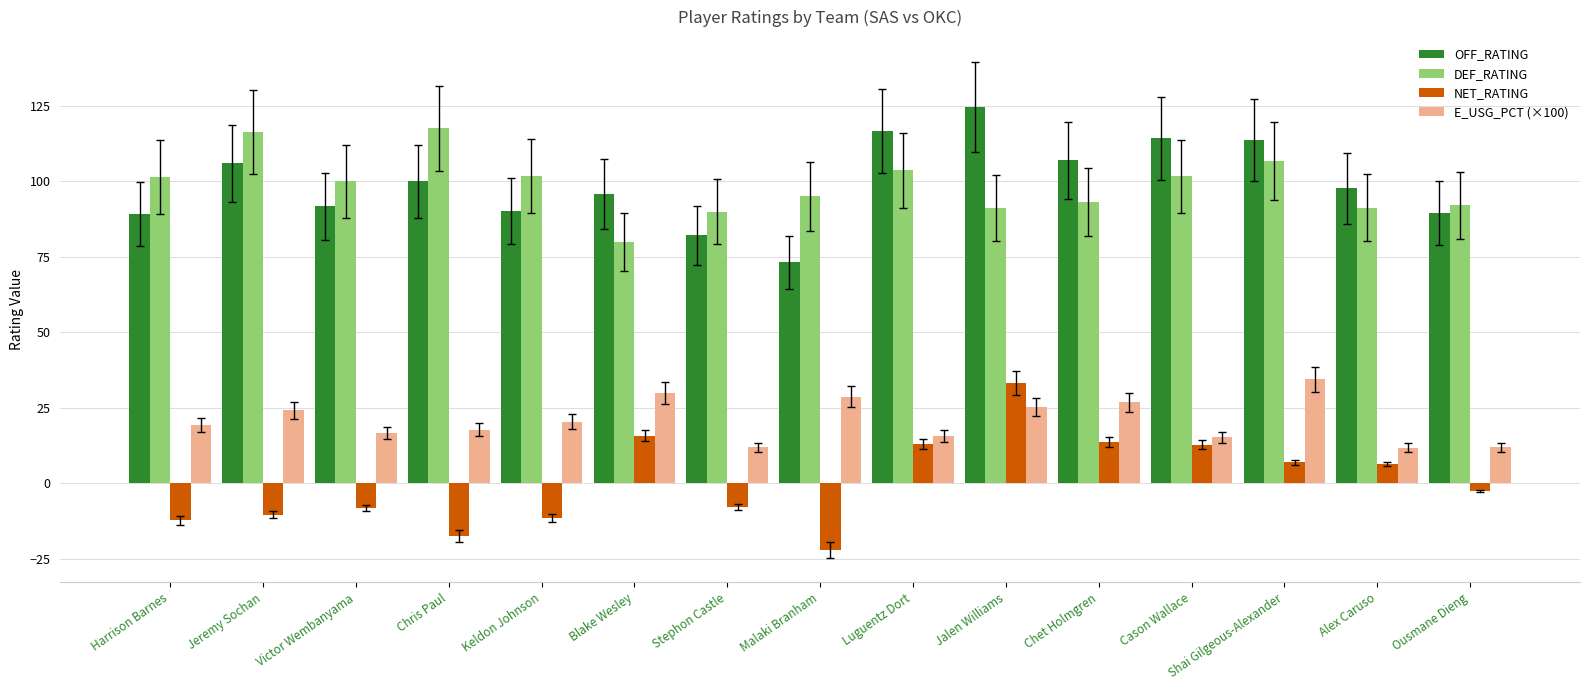

What is the lowest value of the DEF_RATING series?

80.0